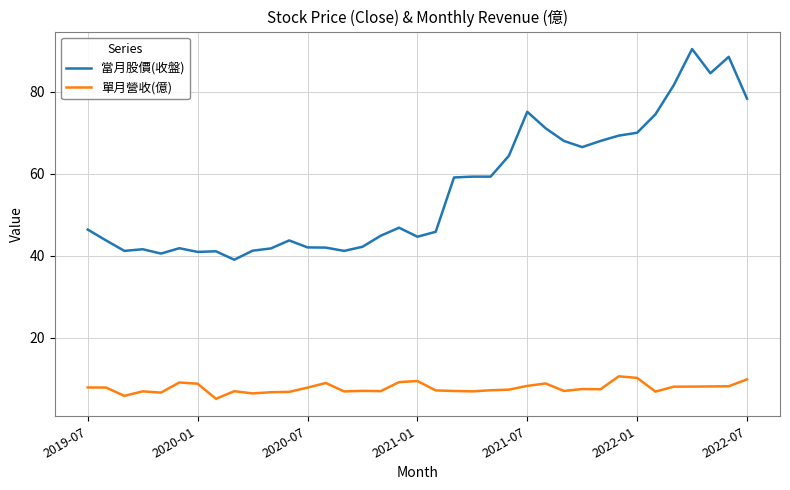

What is the minimum value shown in the chart?

5.2